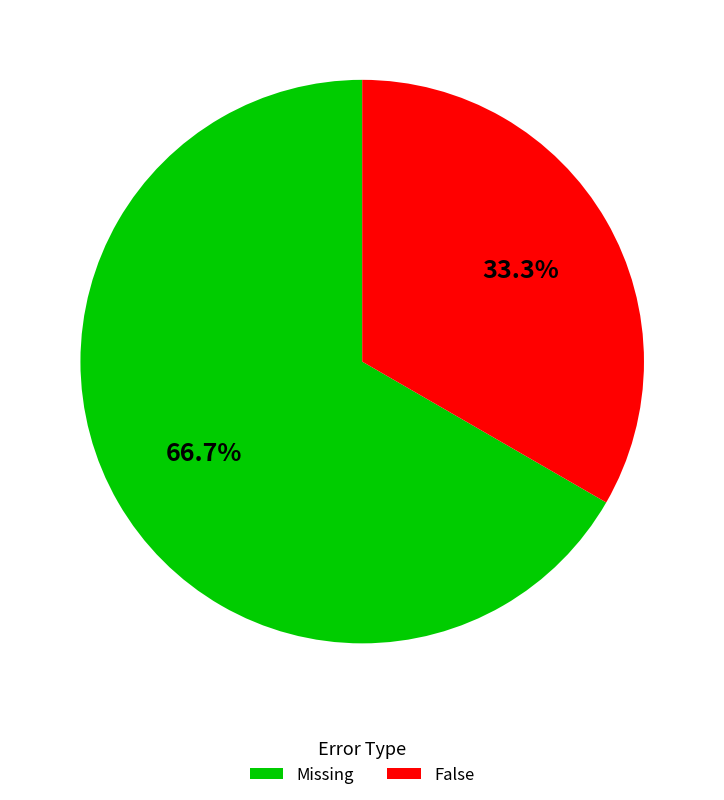

What is the smallest slice in the pie chart?

False